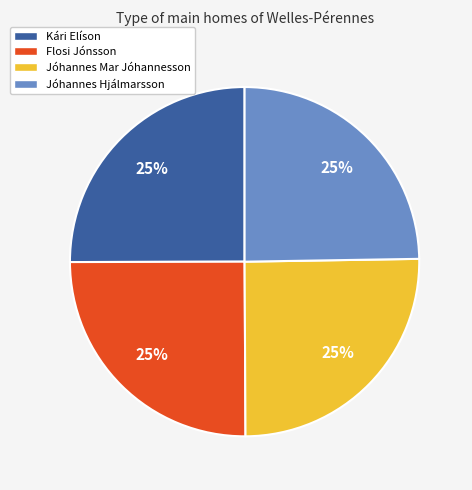

Is Kári Elíson the majority of the pie?

No